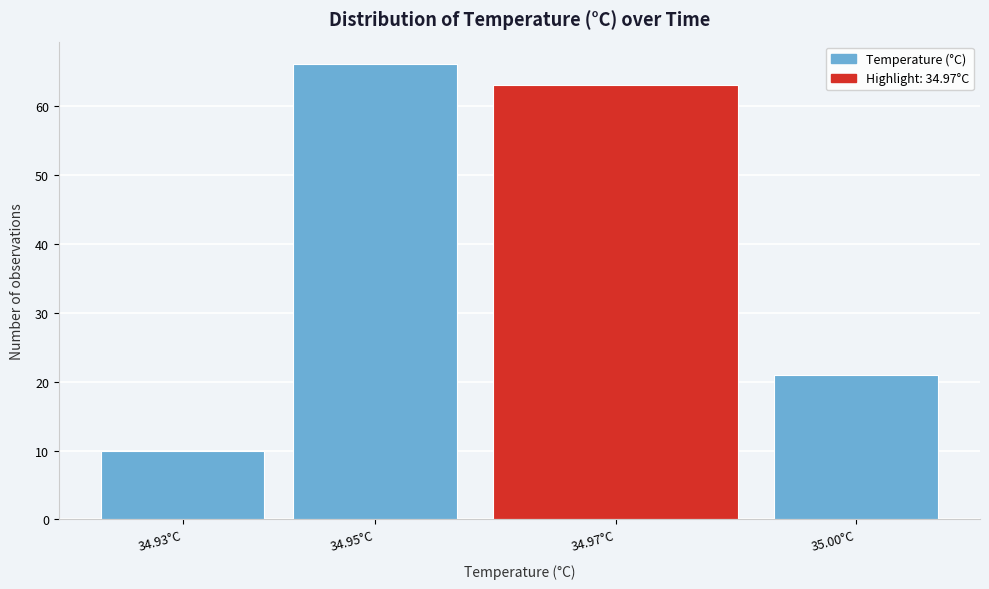

Reading left to right, list all the values displayed in this chart.

34.93°C=10	34.95°C=66	34.97°C=63	35.00°C=21